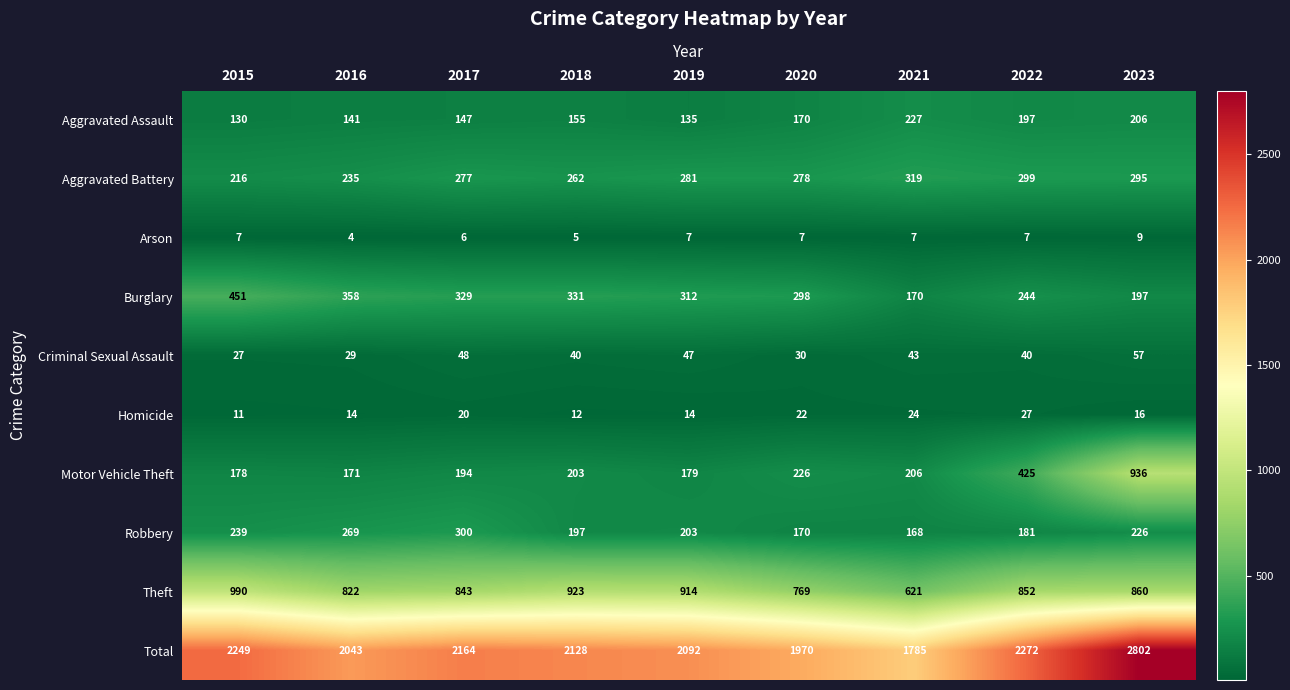

What is the maximum value shown in the chart?

2802